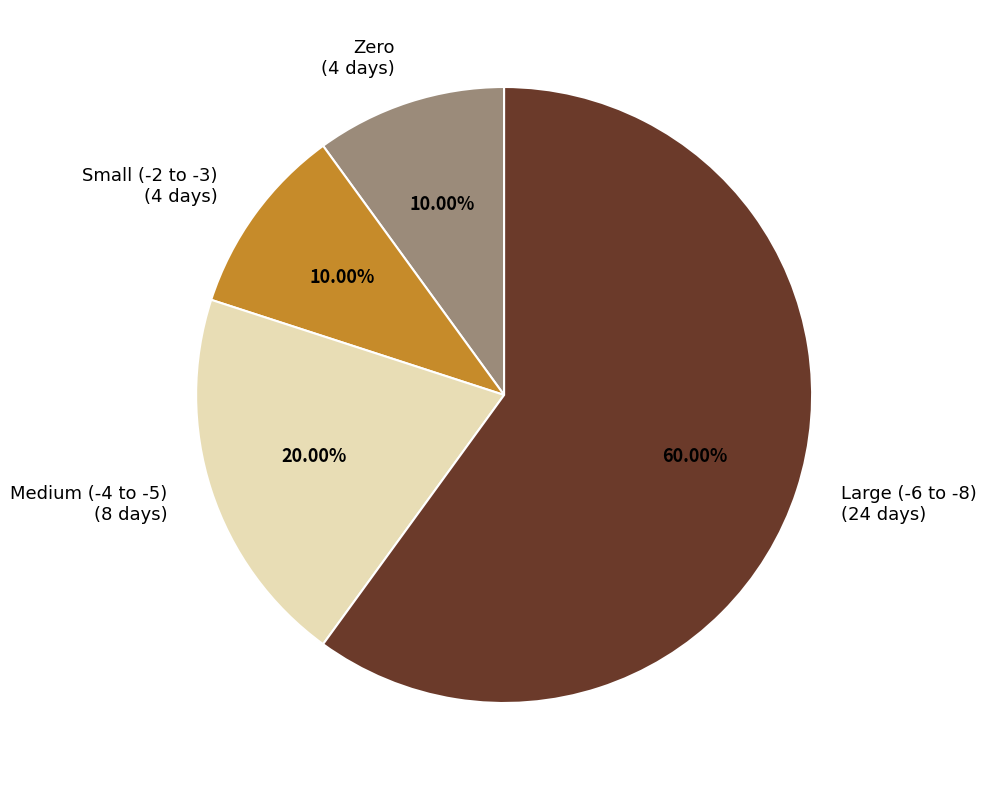

How many segments does this pie chart have?

4